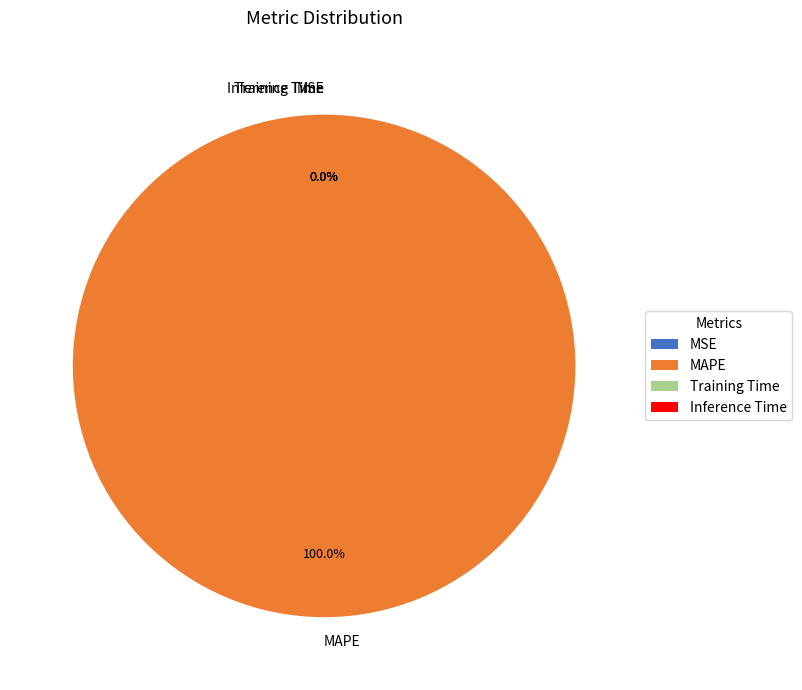

Which category accounts for the majority?

MAPE